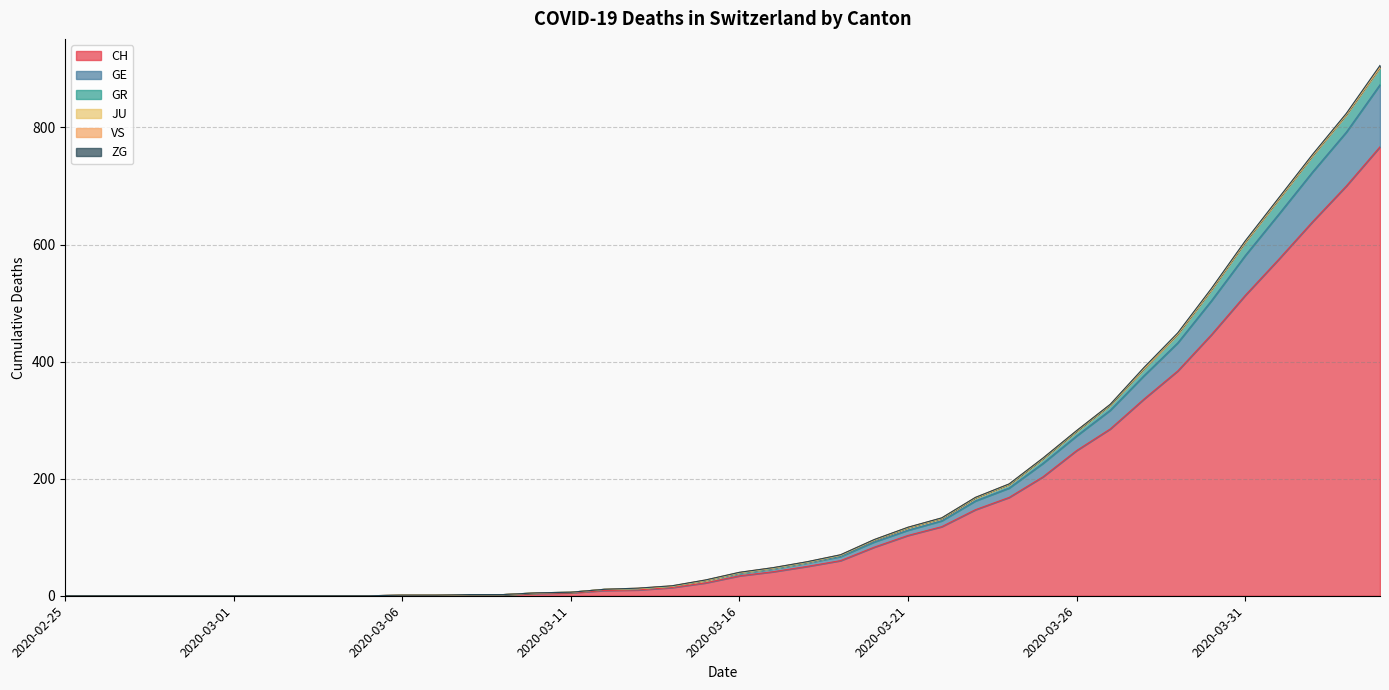

Is it true that CH equals 910 at 2020-03-31?

False